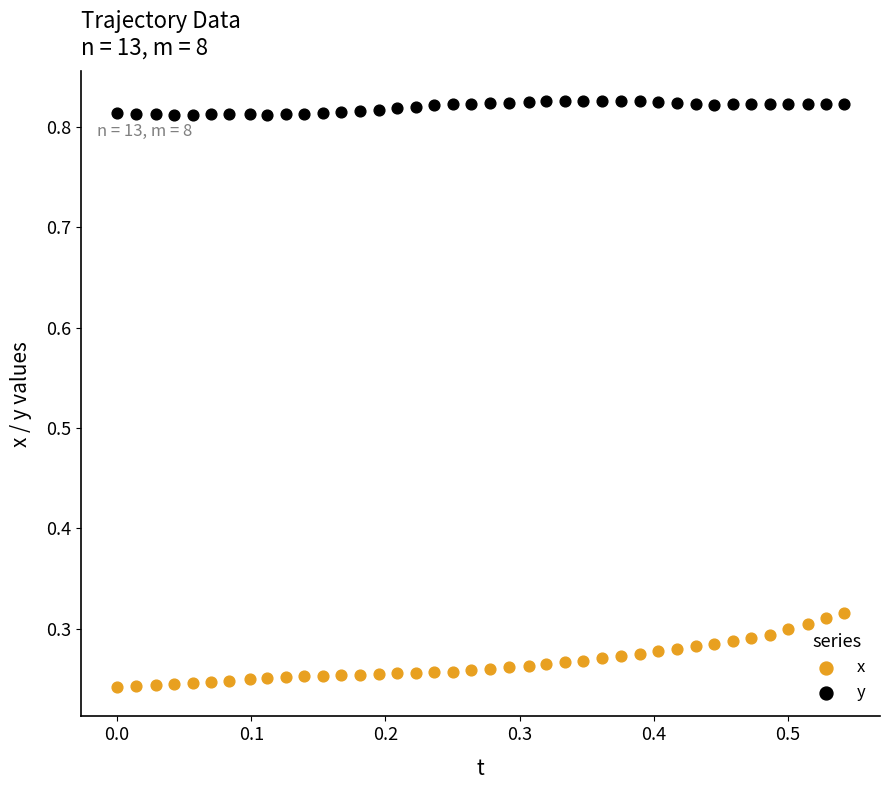

What are all the series names shown in the legend?

x, y